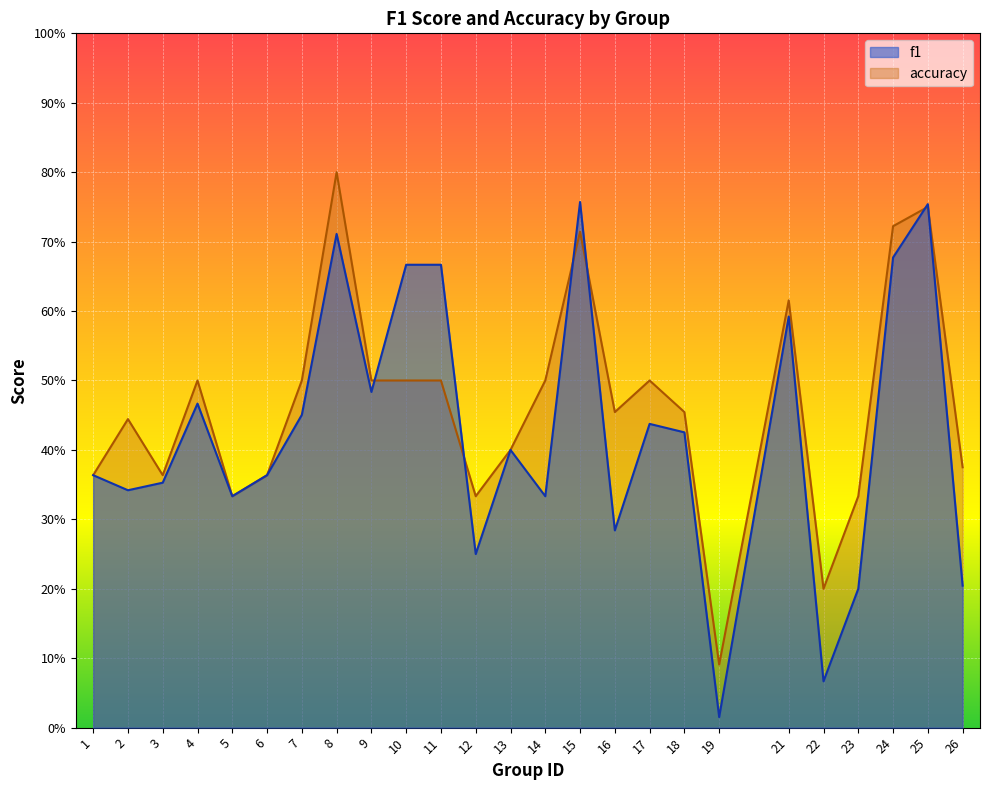

At how many categories does at least one series exceed 0?

25